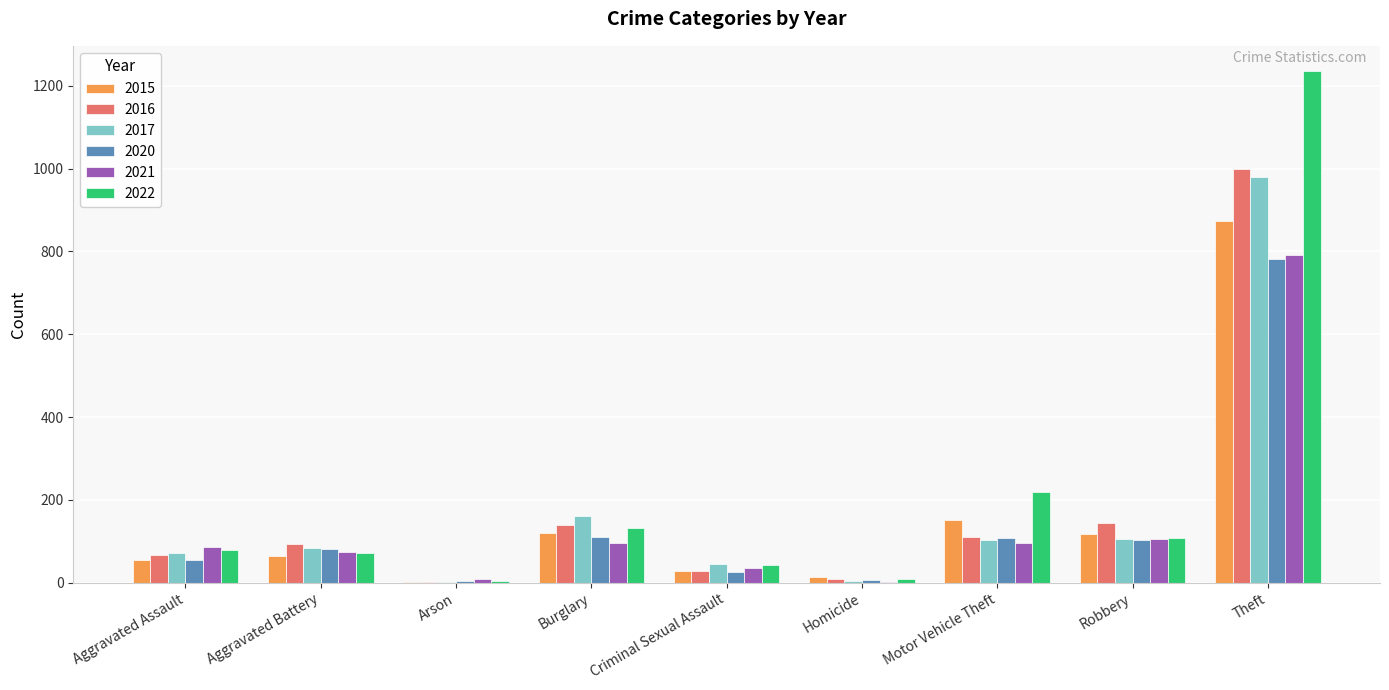

At which category does the chart reach its peak across all series?

Theft